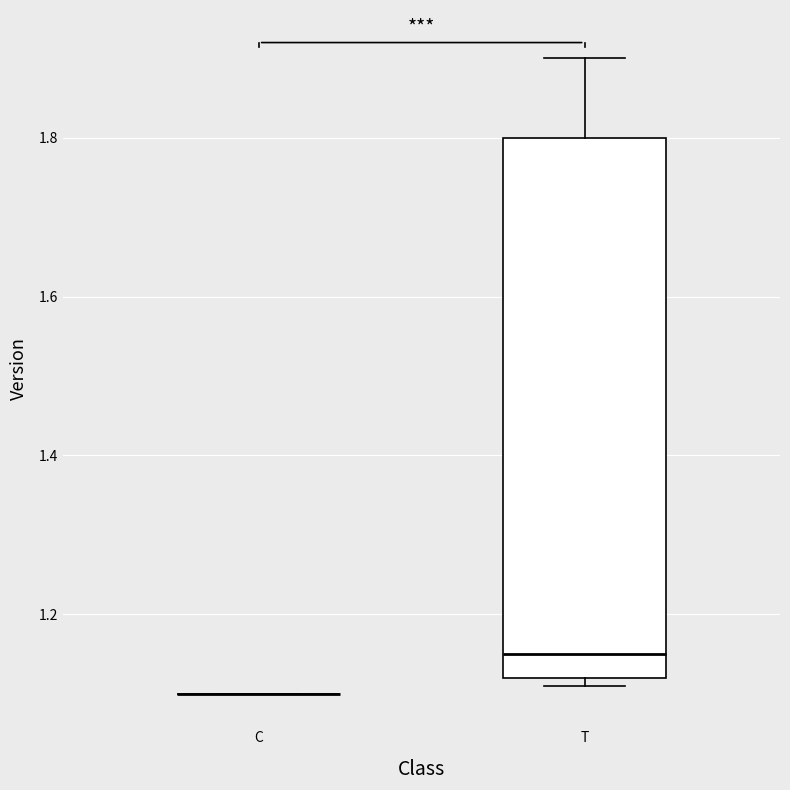

Which box is the tallest, from its lower edge to its upper edge?

T